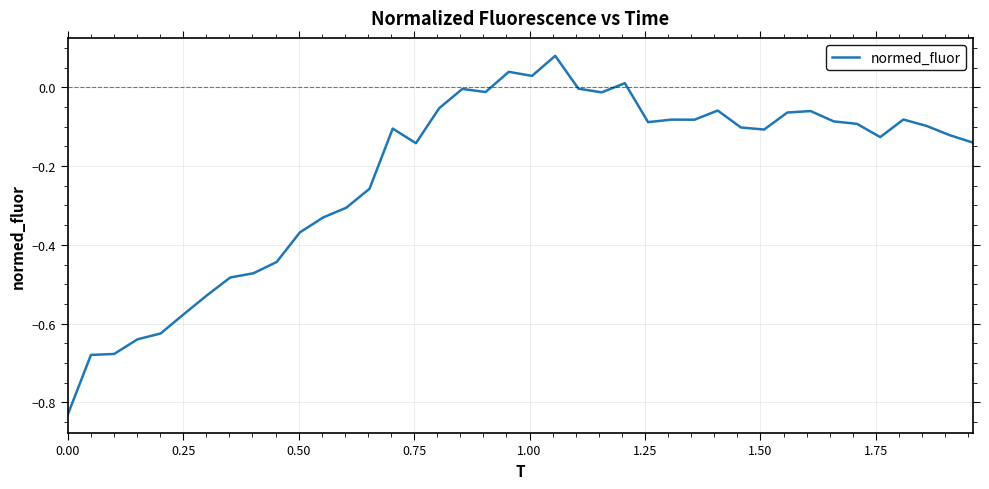

Does the chart display data point markers on the line(s)?

No